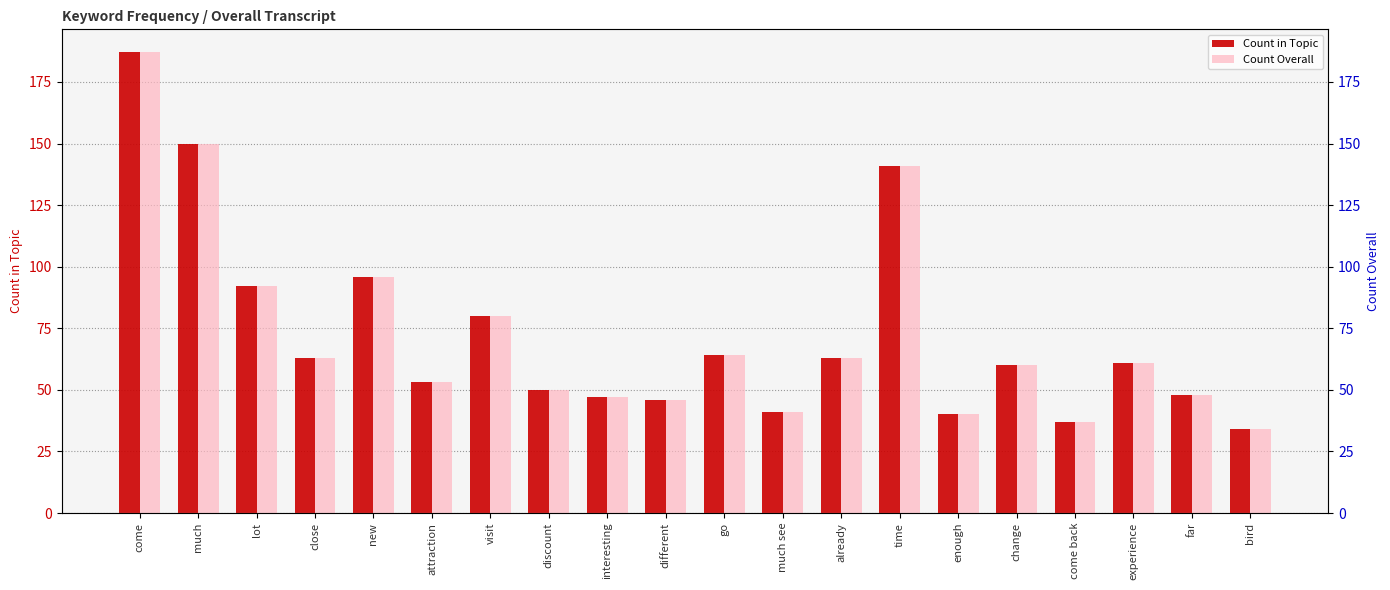

What is the average value of the Count Overall series?

73